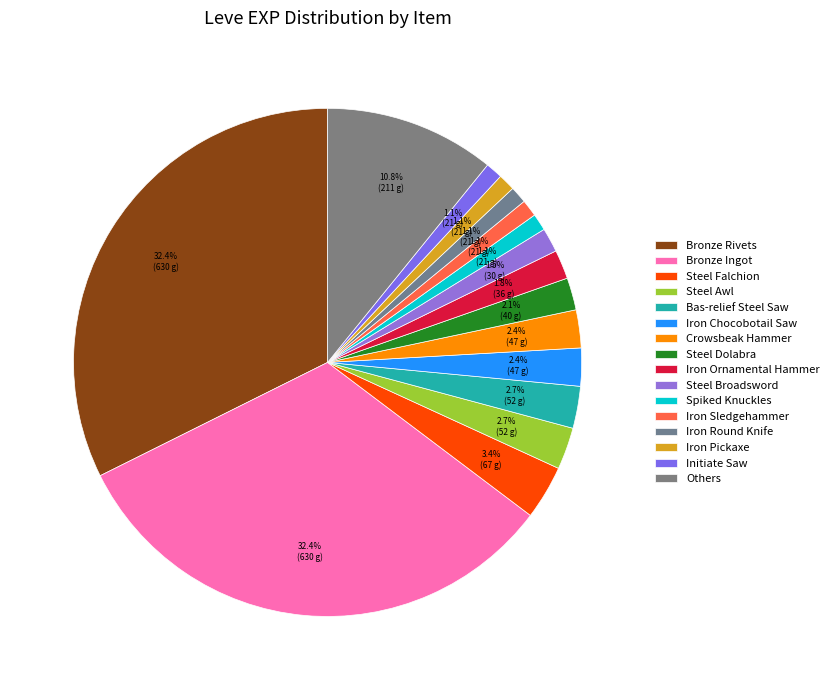

How many segments does this pie chart have?

16